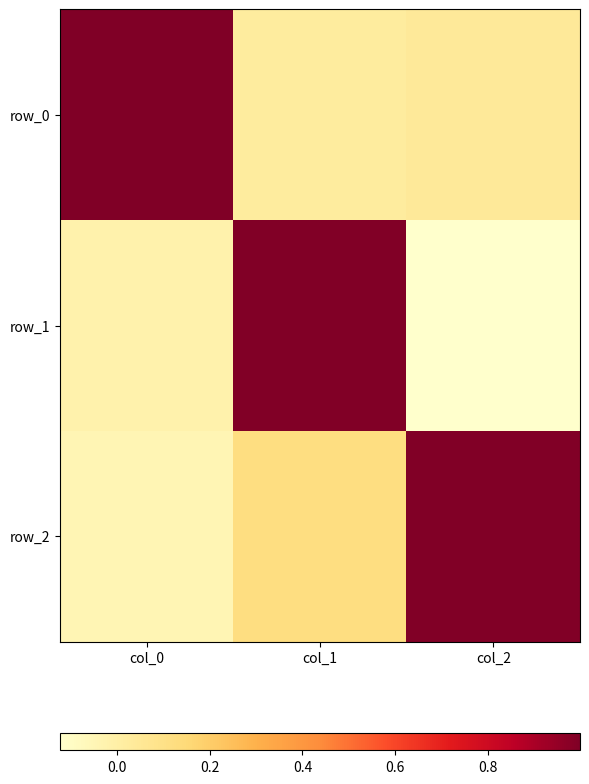

At how many categories does at least one series exceed 0?

3